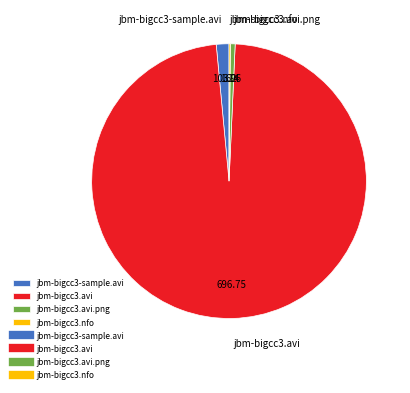

Which category accounts for the majority?

jbm-bigcc3.avi